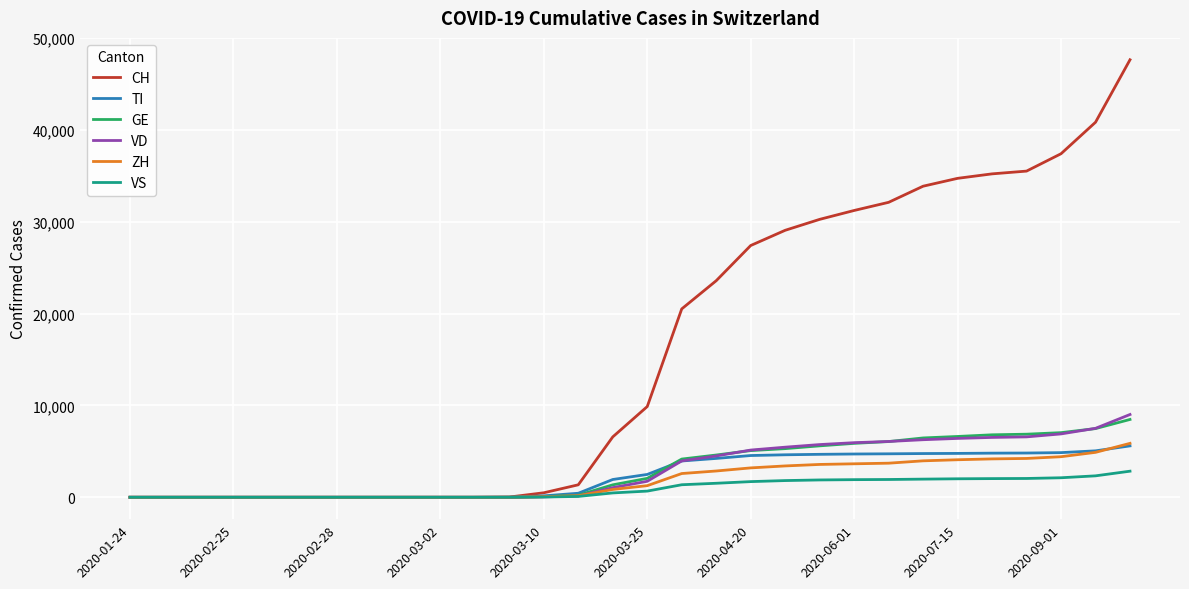

What is the highest value of the VD series?

9011